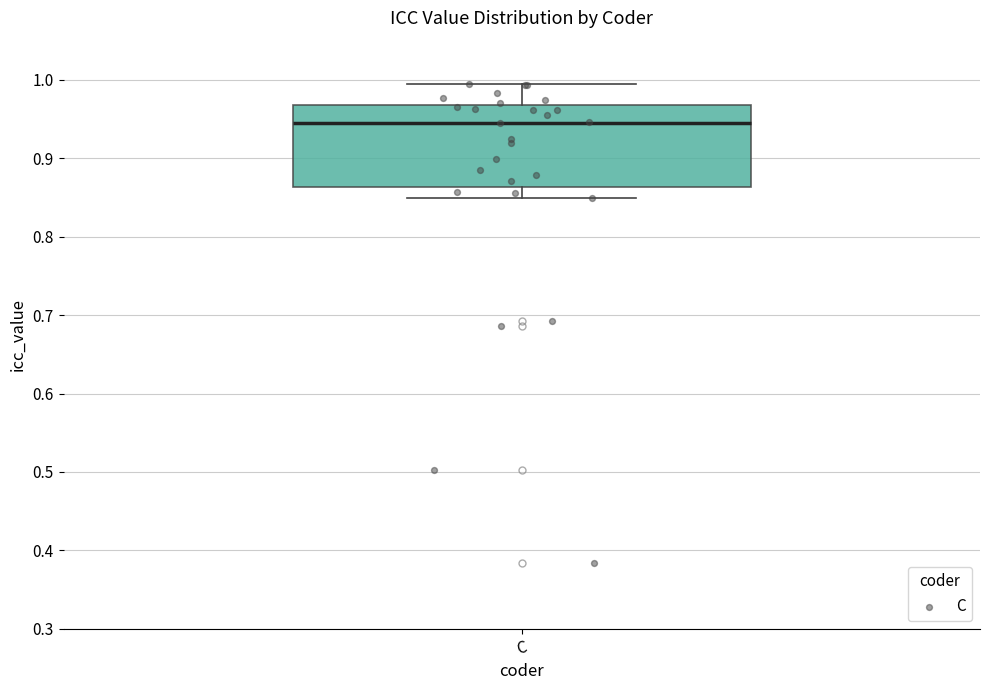

Where does the upper whisker of the box for C end on the y-axis? The values are not printed on the chart, so give them approximately, as read against the axis.

1.00